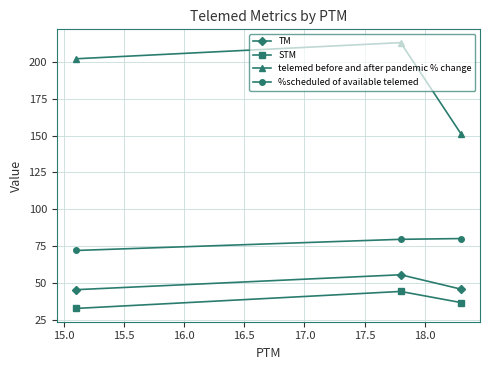

List the series in order of their peak value, highest first.

telemed before and after pandemic % change, %scheduled of available telemed, TM, STM